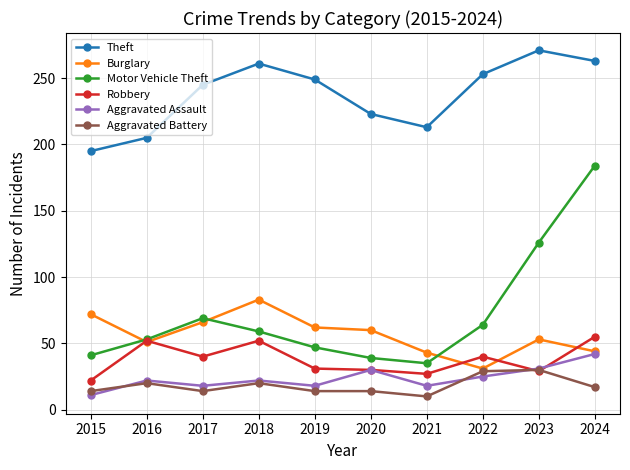

Rank the series at 2019 from lowest to highest value.

Aggravated Battery, Aggravated Assault, Robbery, Motor Vehicle Theft, Burglary, Theft